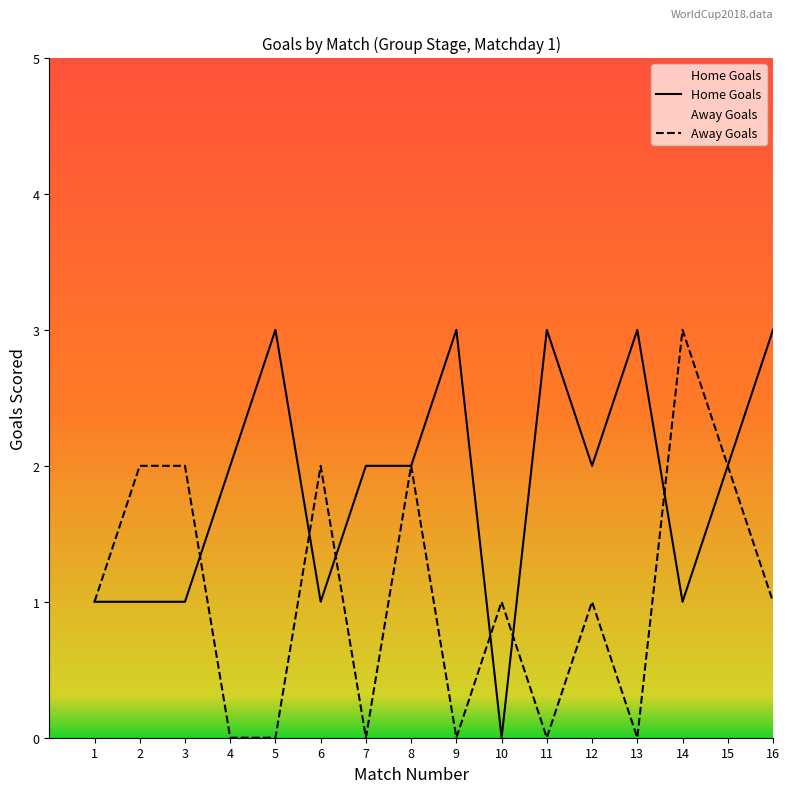

What is the change in value from 1 to 11?

+2